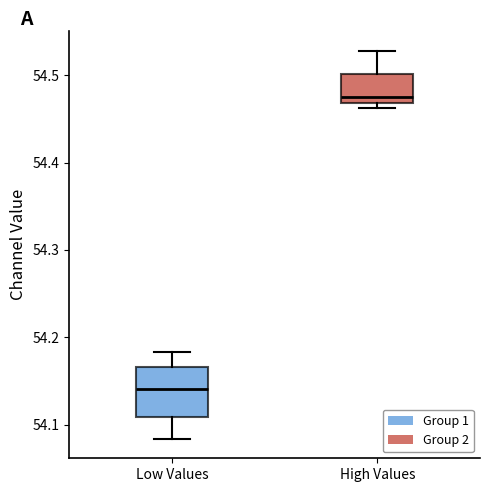

Reading left to right, read every box against the y-axis: the position of its median line, the range the box covers, and the ends of its whiskers. The values are not printed on the chart, so give them approximately, as read against the axis.

Low Values: median 54.14, box 54.11 to 54.17, whiskers 54.08 to 54.18
High Values: median 54.48, box 54.47 to 54.50, whiskers 54.46 to 54.53